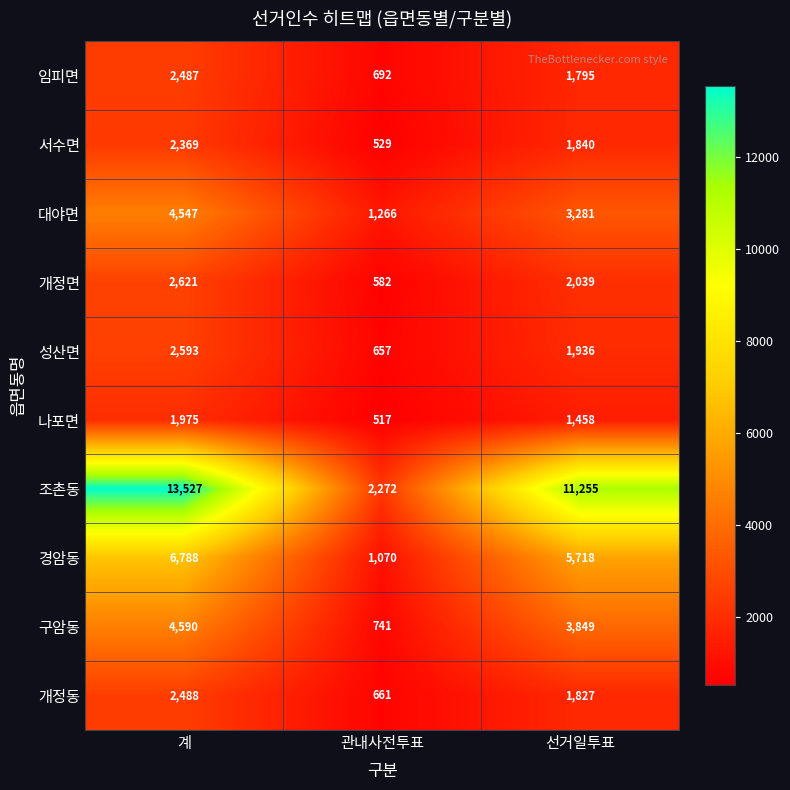

At which label does 성산면 first exceed 1936?

계